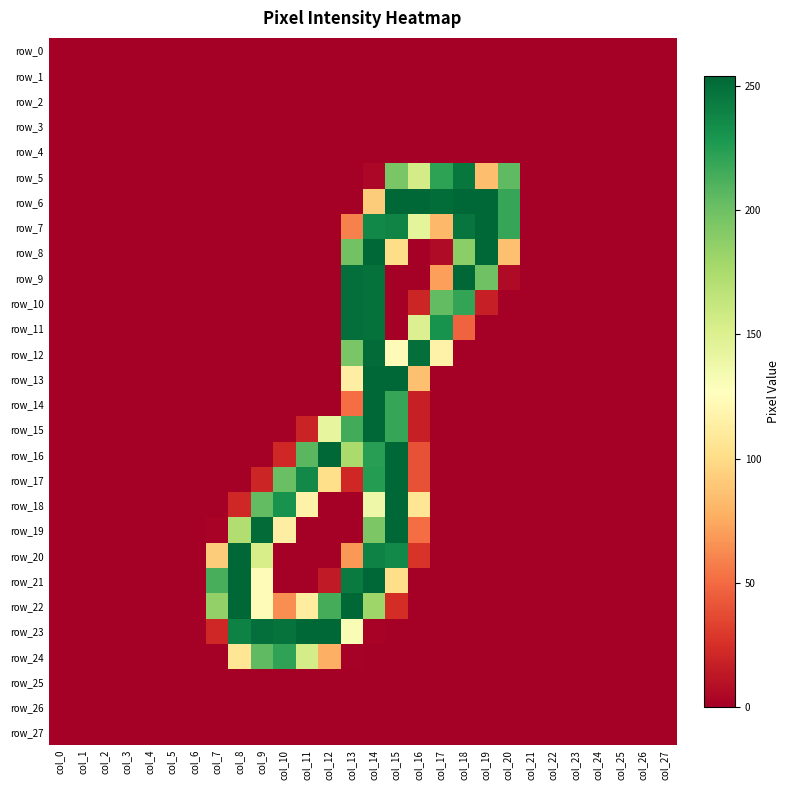

List the series in order of their peak value, lowest first.

row_0, row_1, row_2, row_3, row_4, row_25, row_26, row_27, row_24, row_5, row_10, row_11, row_12, row_6, row_7, row_8, row_9, row_13, row_14, row_15, row_16, row_17, row_18, row_19, row_20, row_21, row_22, row_23